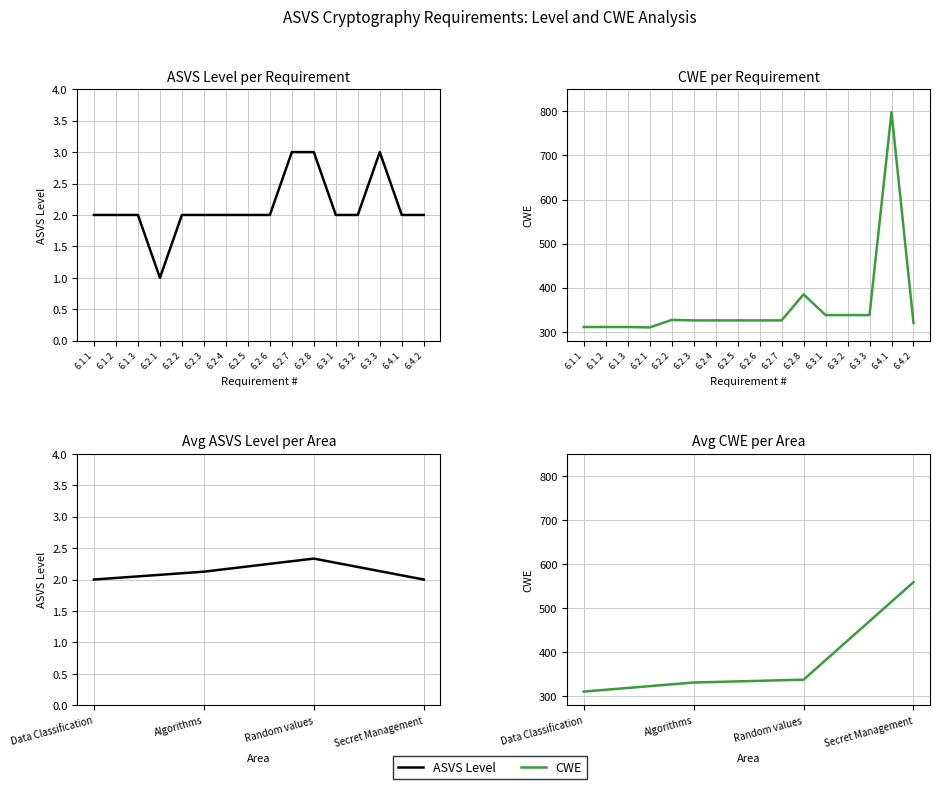

Which series has the widest spread of values?

CWE